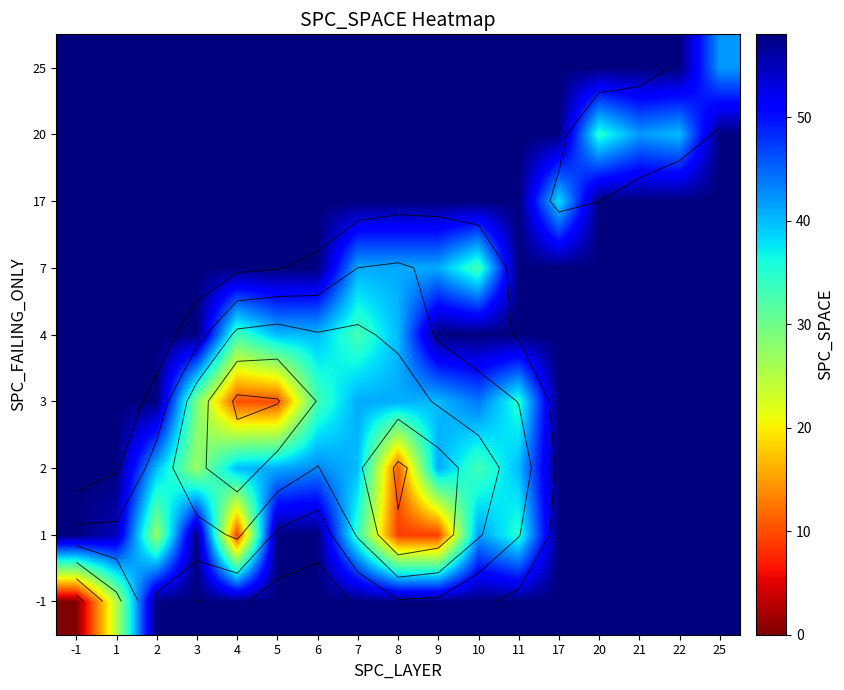

Between -1 and 7, which is larger?

7